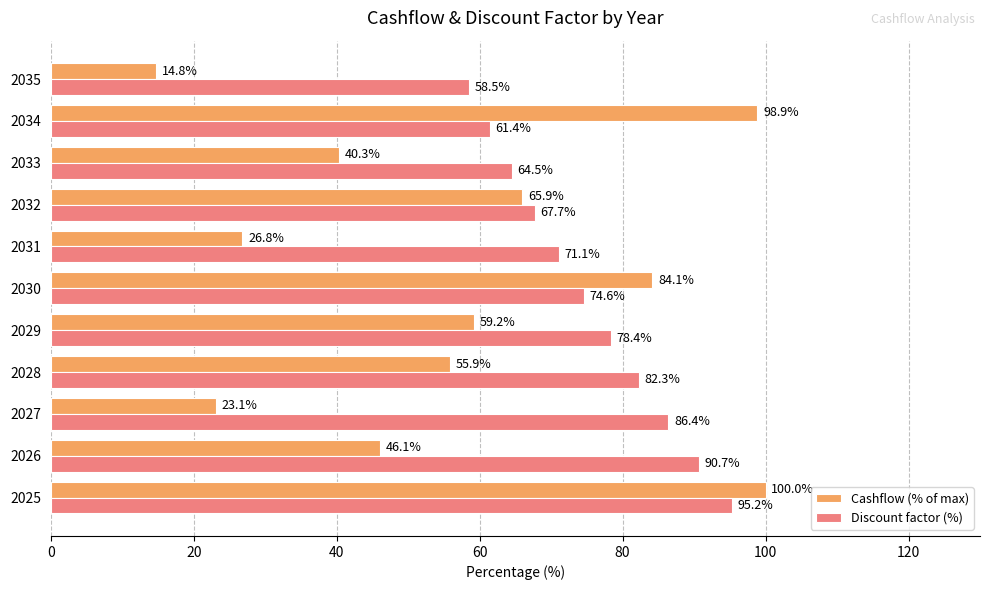

True or false: Discount factor (%) has a value of 86.4 at 2027.

True